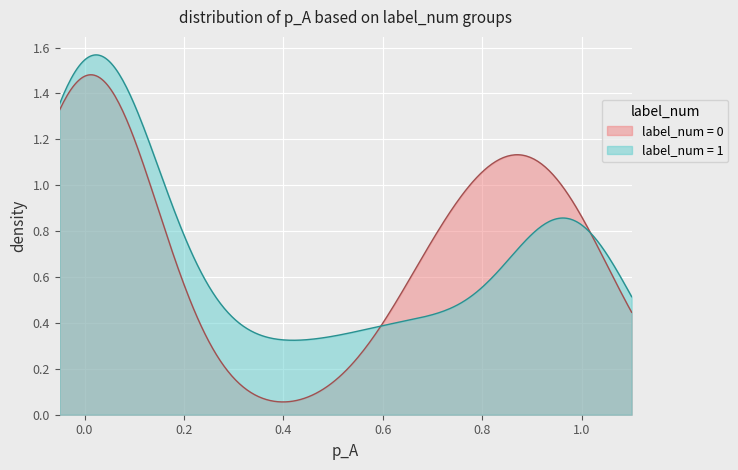

Reading left to right, transcribe all the data shown in this chart.

p_A: 0.0	0.9	0.0	0.1	1.0	0.9	0.0	1.0	0.7	0.9	0.0	0.0	0.0	1.0	0.0	0.7	0.0	0.9	0.0	0.0	0.0	1.0	0.0	0.2	1.0	0.7	0.0	0.0	0.1	0.4	0.8	1.0	0.0	0.5	0.7	0.0	0.0	0.7	0.0	1.0
label_num: 1.0	0.0	0.0	0.0	1.0	0.0	1.0	1.0	0.0	0.0	0.0	1.0	1.0	1.0	1.0	0.0	0.0	1.0	0.0	0.0	0.0	1.0	0.0	1.0	0.0	1.0	0.0	1.0	1.0	1.0	0.0	0.0	1.0	1.0	0.0	1.0	1.0	1.0	1.0	1.0